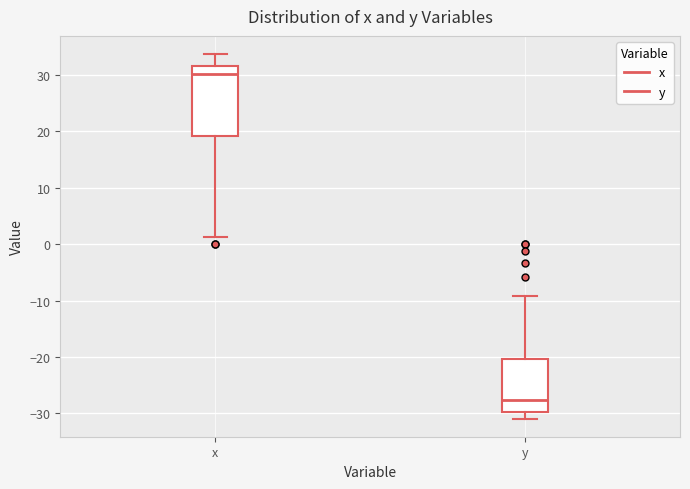

Comparing the boxes themselves (not the whiskers), which one is the tallest?

x